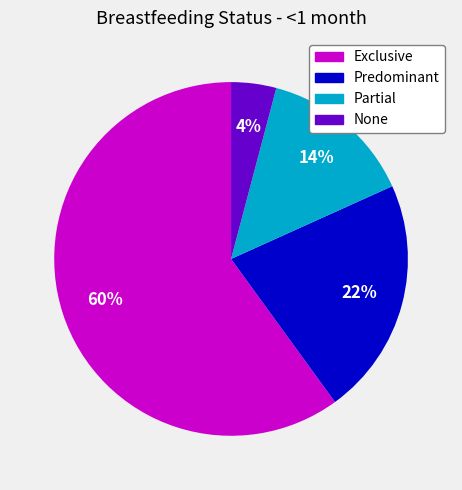

Is Exclusive the majority of the pie?

Yes